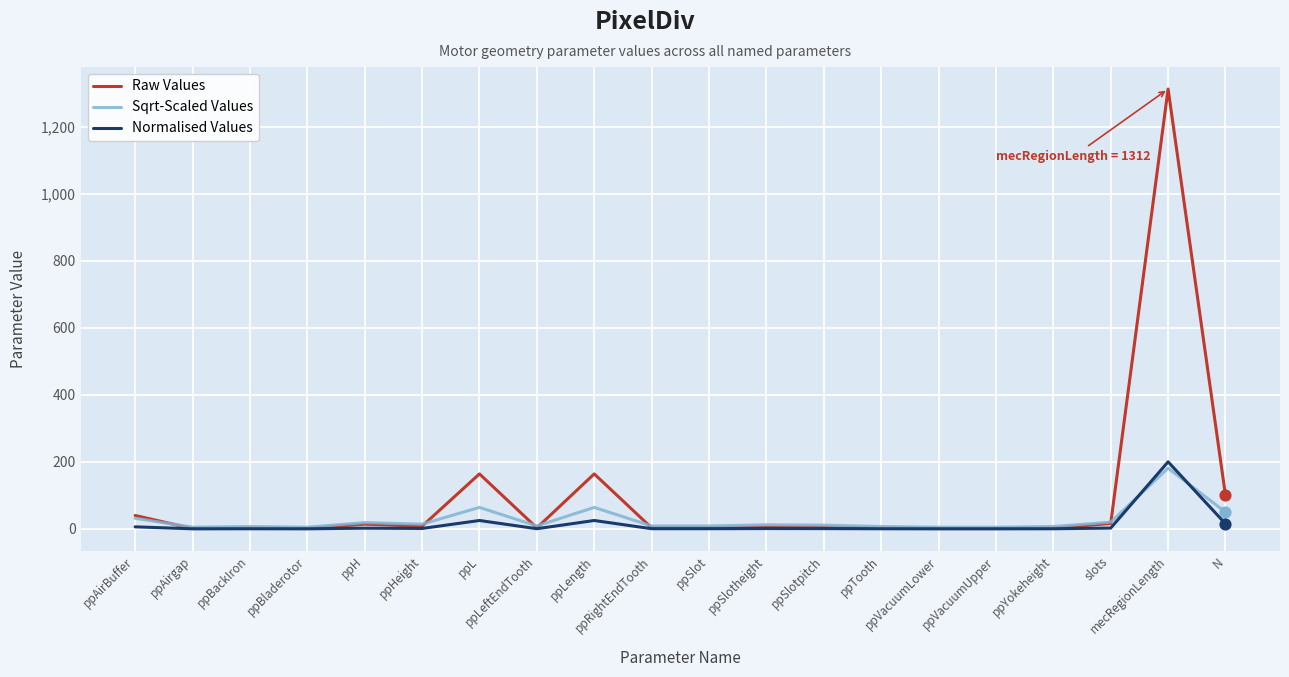

At which category is the sum across all series the highest?

mecRegionLength